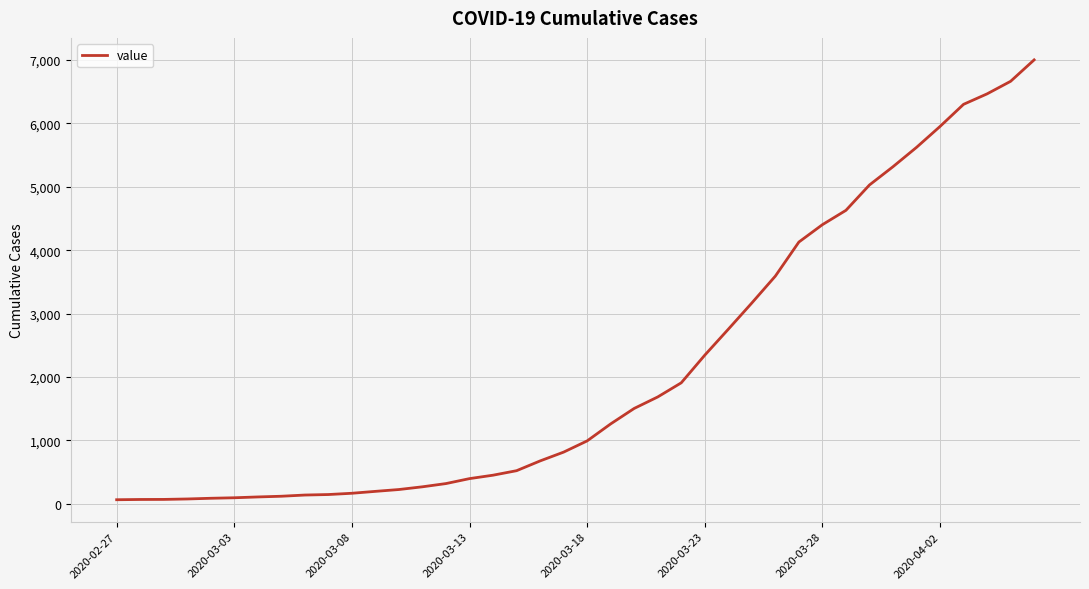

What is the difference between the maximum and minimum values?

6937